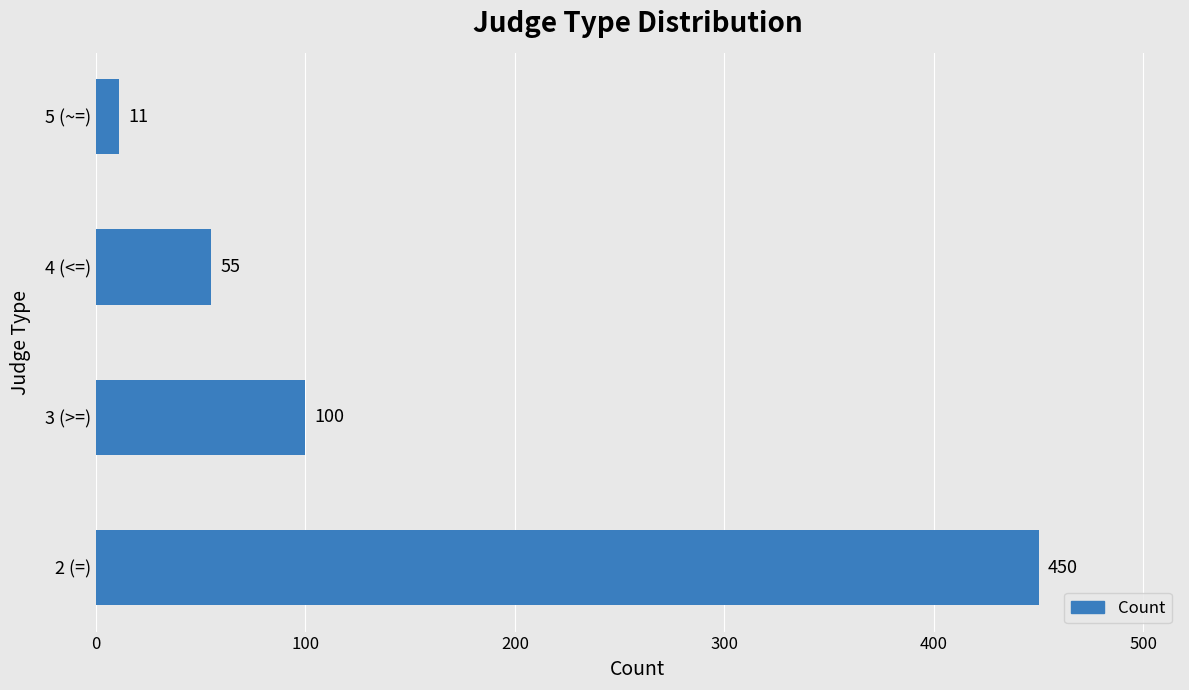

Does the chart contain any negative values?

No